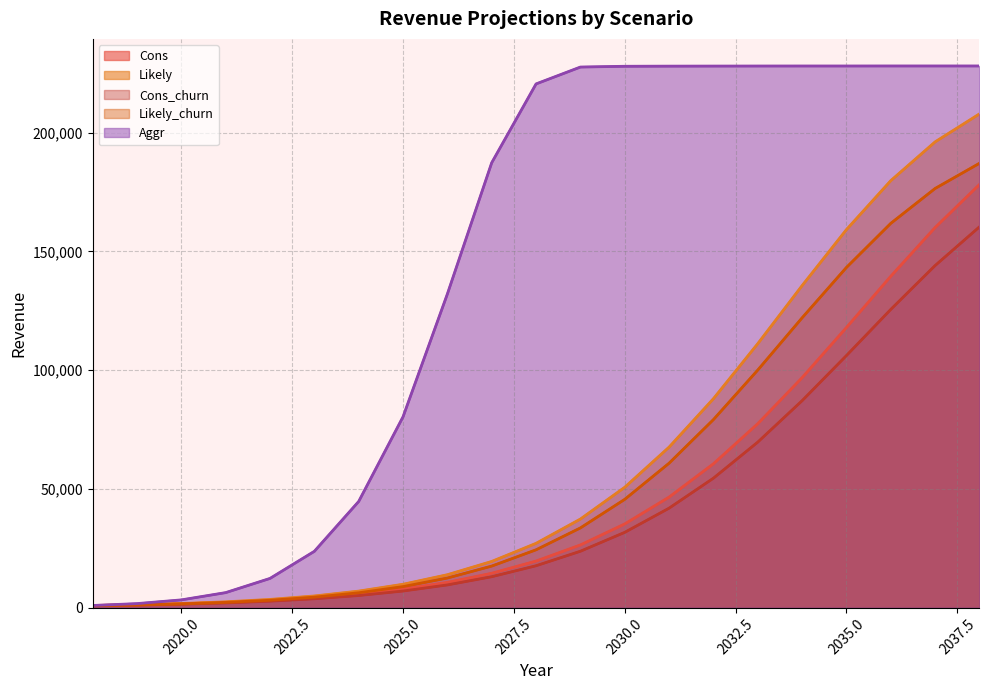

True or false: Cons and Aggr intersect in this chart.

False